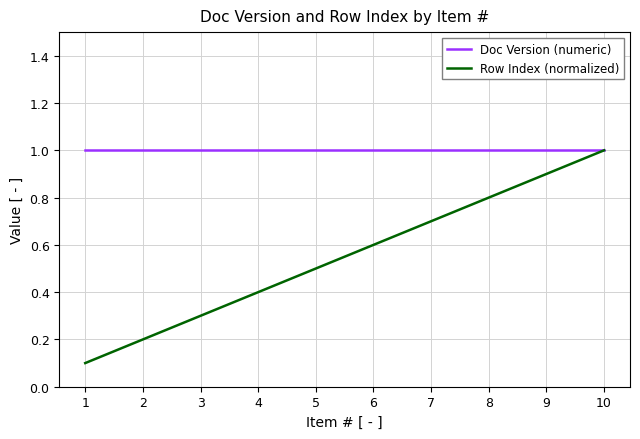

What is the total value across all series at 1?

1.1